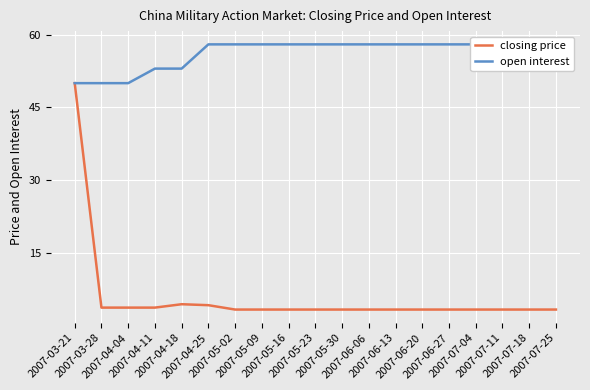

Which series has the largest range (max minus min)?

closing price